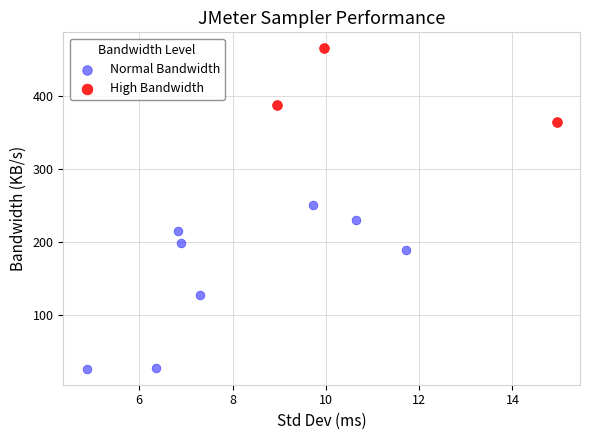

Which series reaches the minimum Y coordinate?

Normal Bandwidth